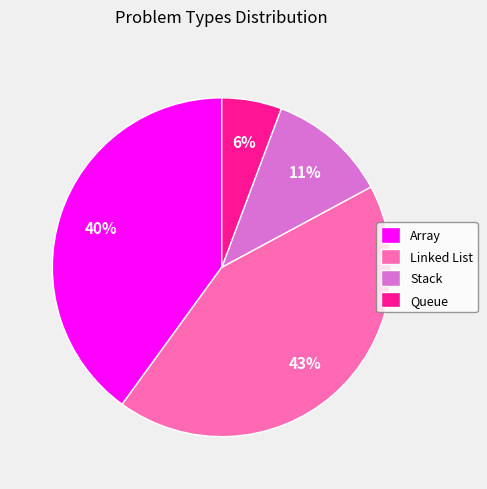

Approximately how many times larger is the value at Queue compared to Stack?

0.5